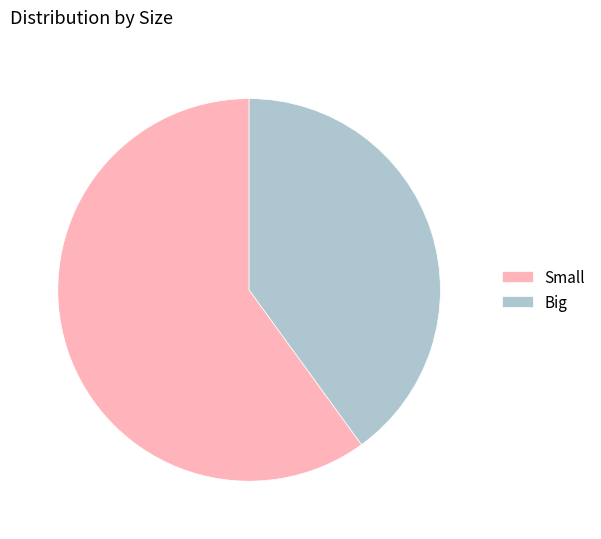

Rank the categories by value from lowest to highest.

Big, Small